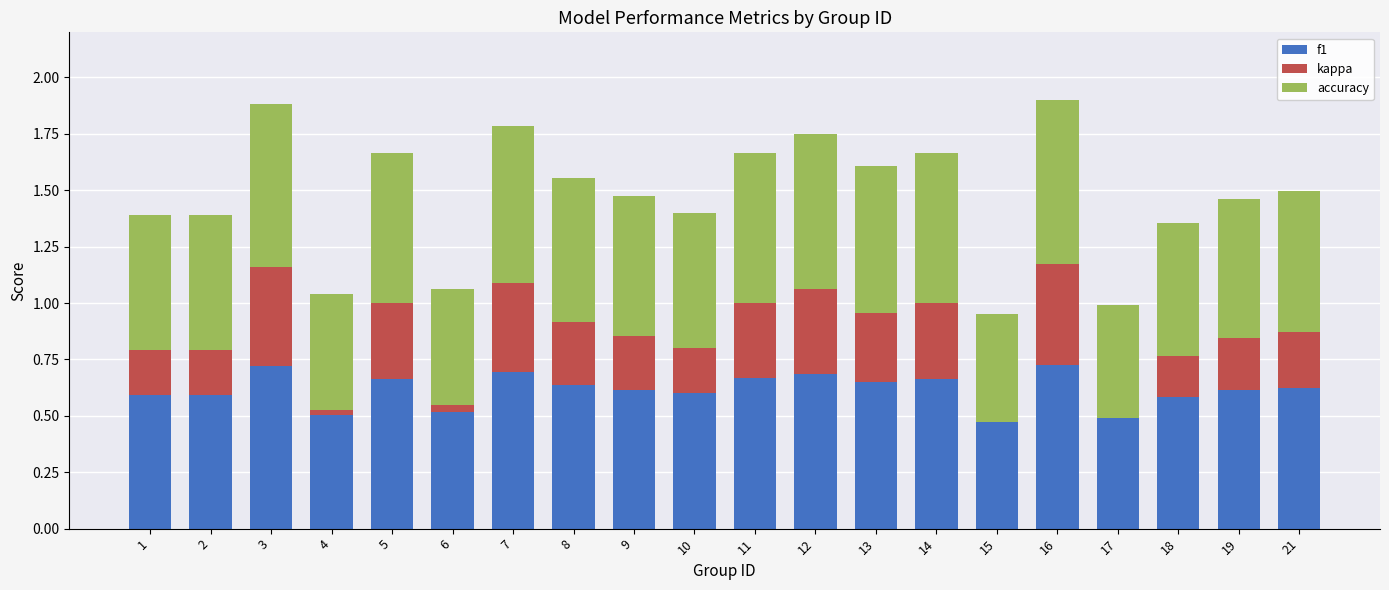

What is the sum of all f1 values?

12.3